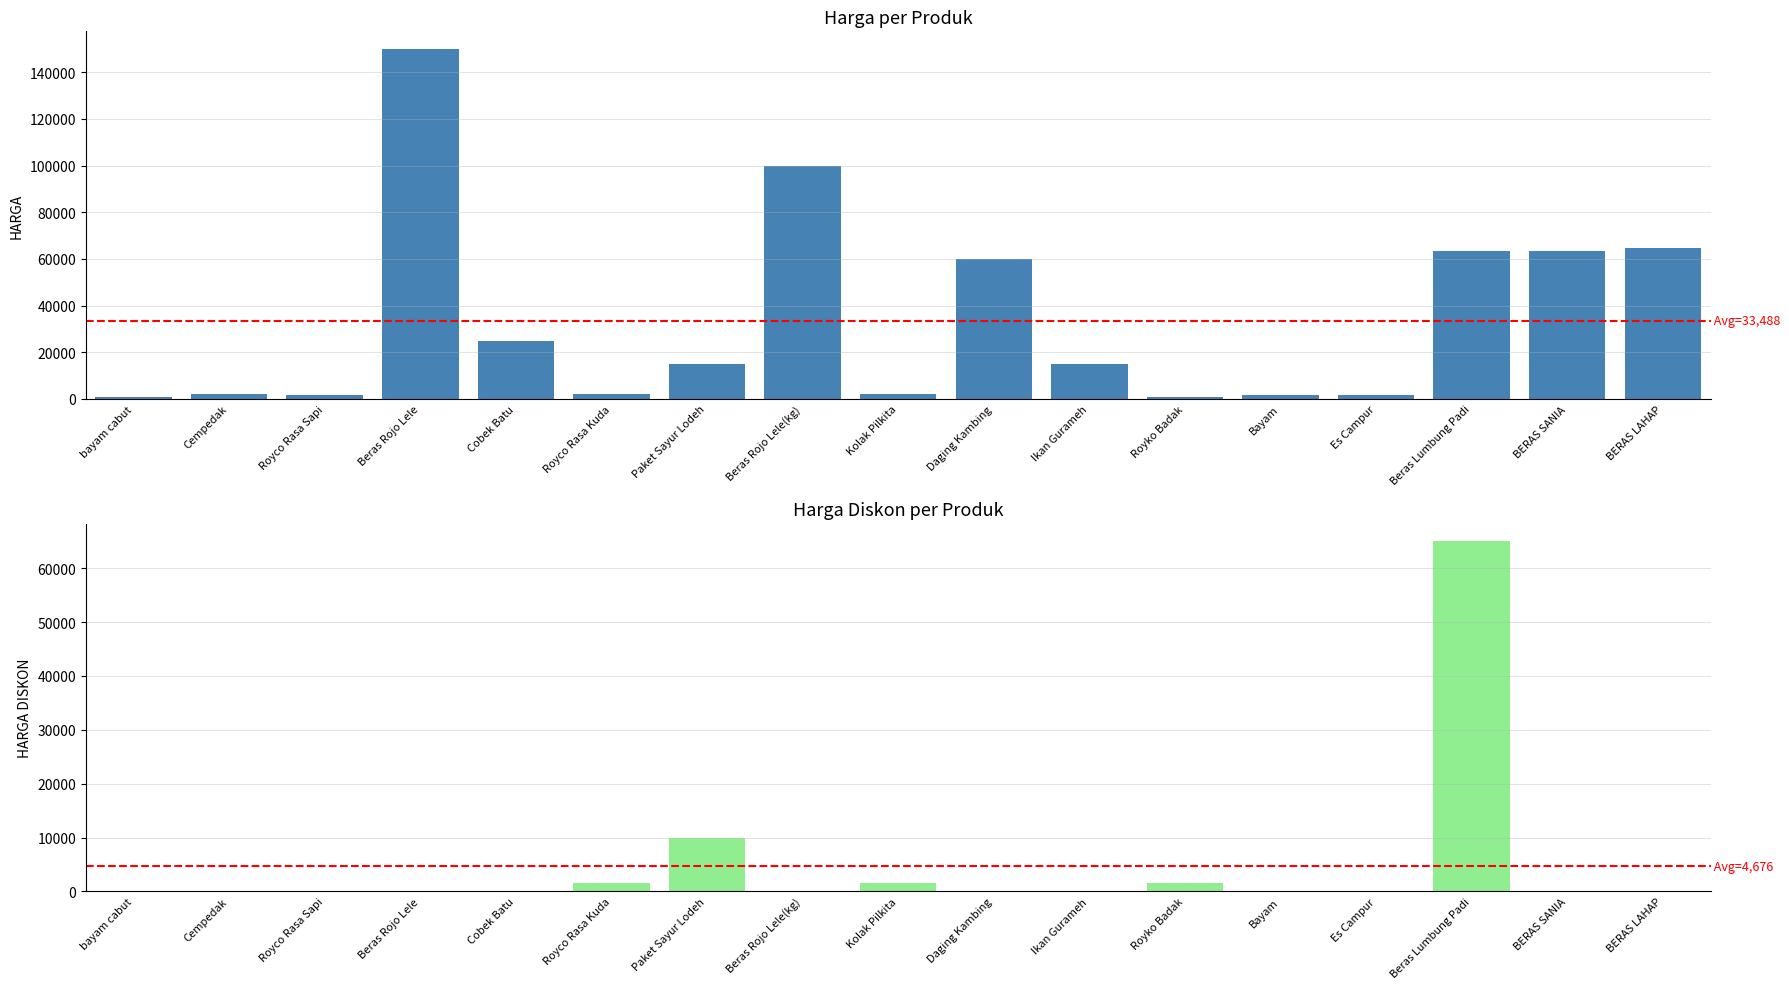

What is the label of the 15th bar from the right?

Royco Rasa Sapi